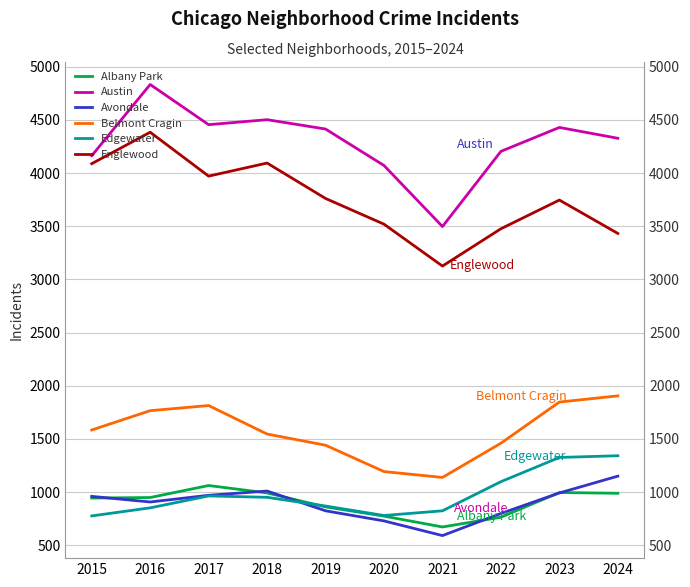

Which series has the widest spread of values?

Austin